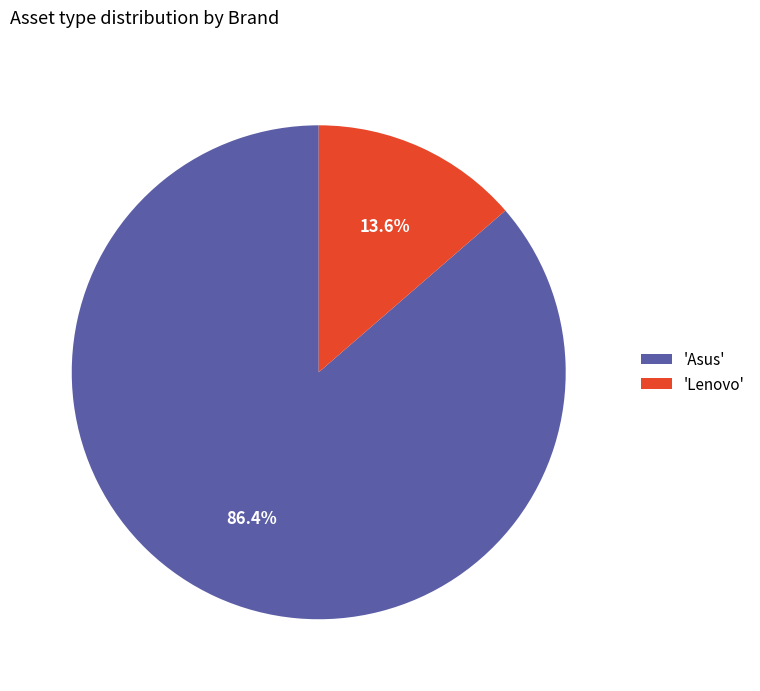

How many segments does this pie chart have?

2